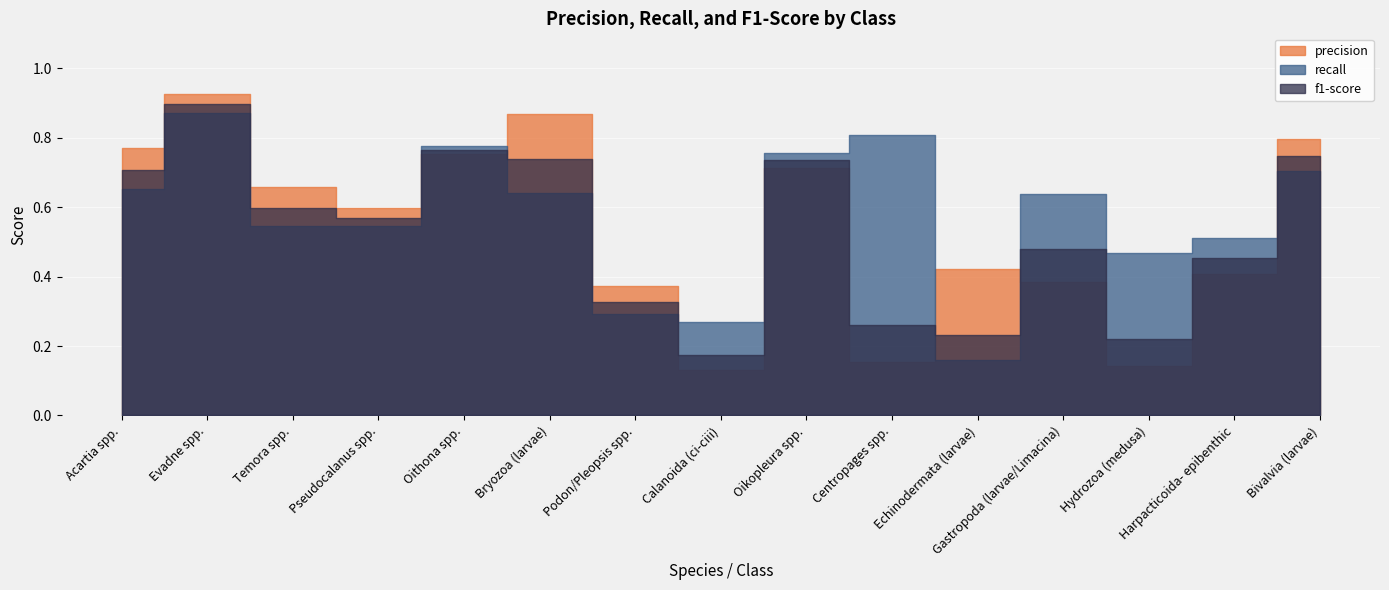

True or false: recall and precision intersect in this chart.

True